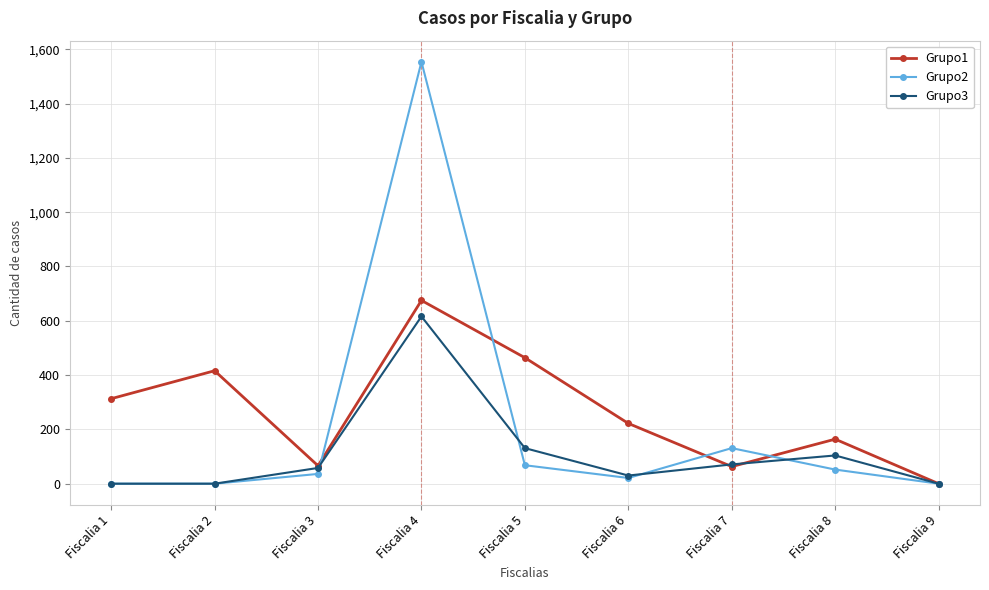

Which series has the largest total across all categories?

Grupo1